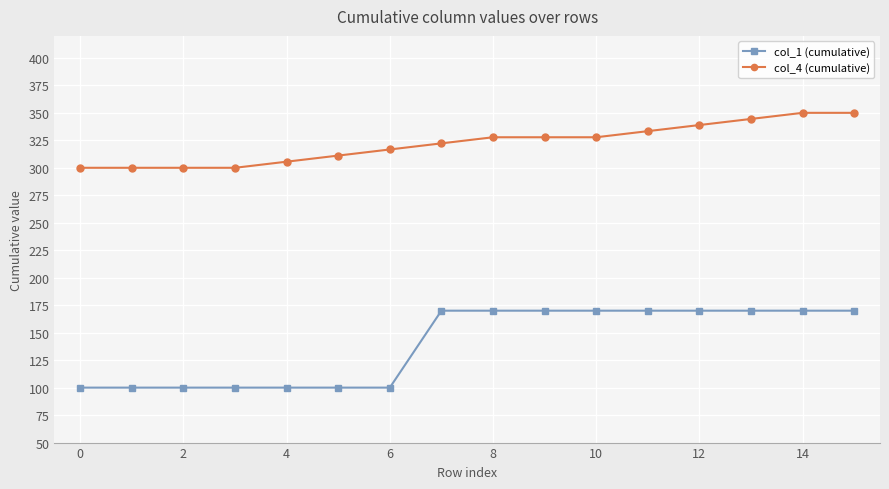

What is the difference between the maximum and minimum values in the col_4 (cumulative) series?

50.0